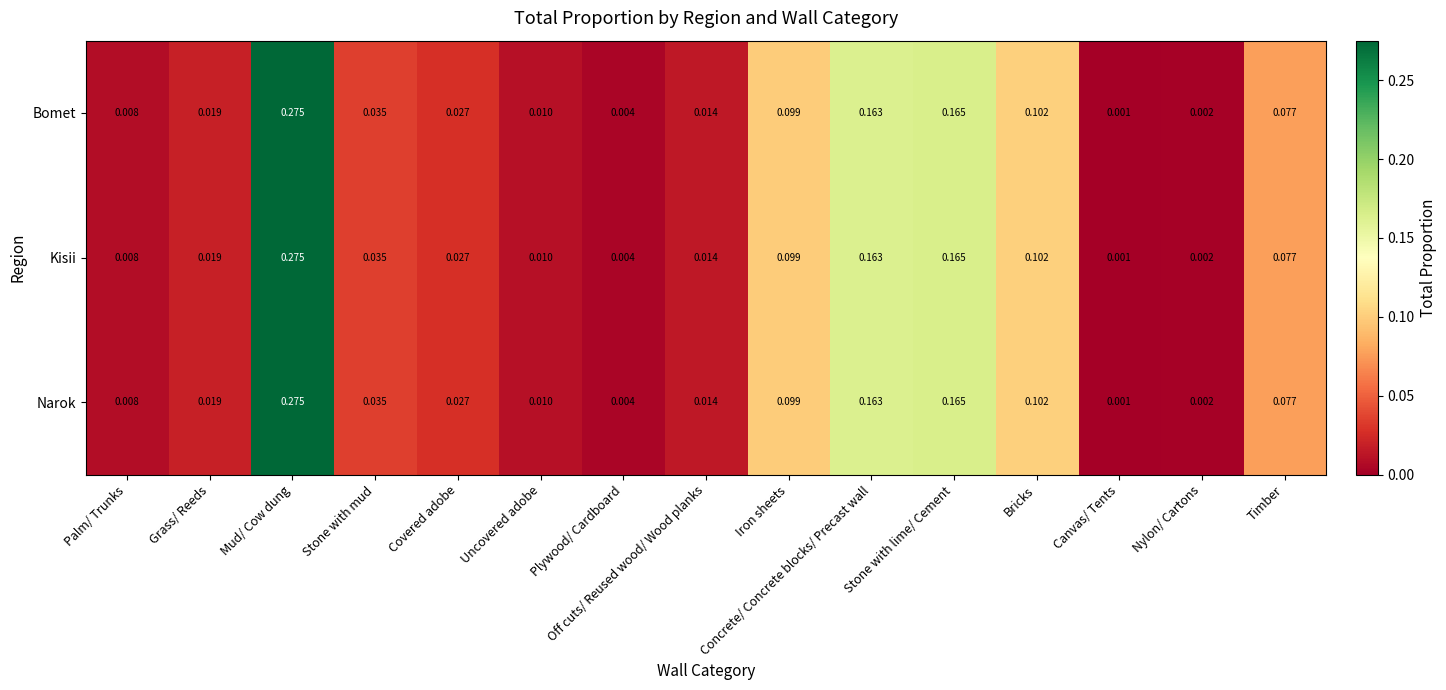

At which category is the sum across all series the highest?

Mud/ Cow dung